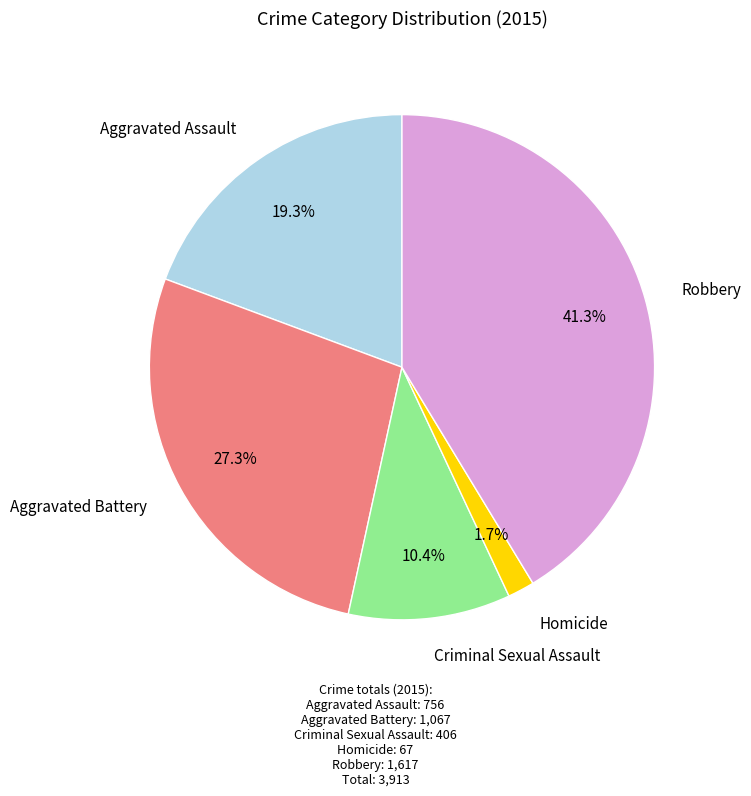

Is there any slice that represents more than half of the pie?

No